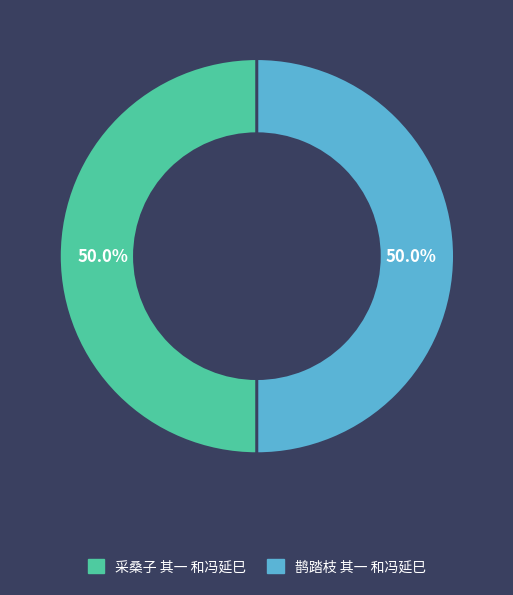

True or false: 采桑子 其一 和冯延巳 accounts for 55% of the total.

False